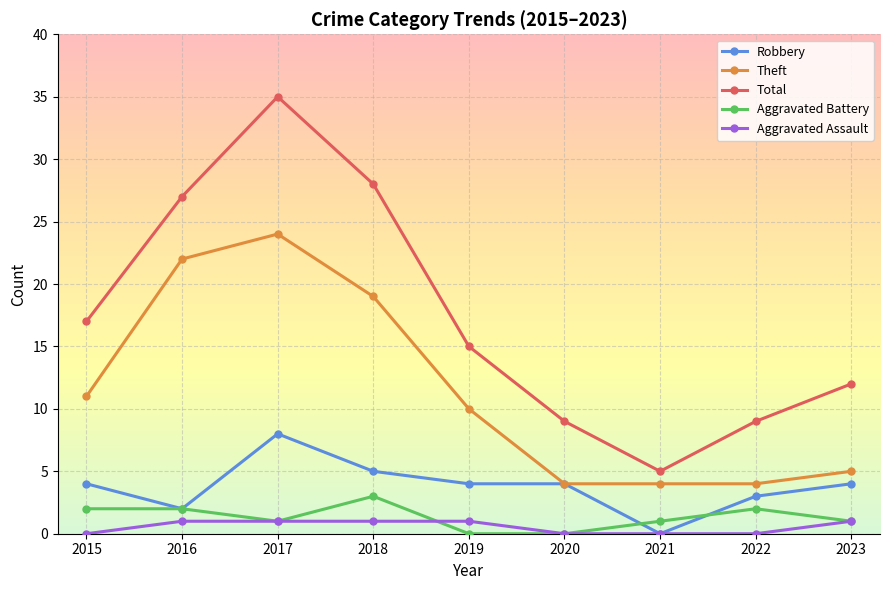

What is the highest value of the Aggravated Battery series?

3